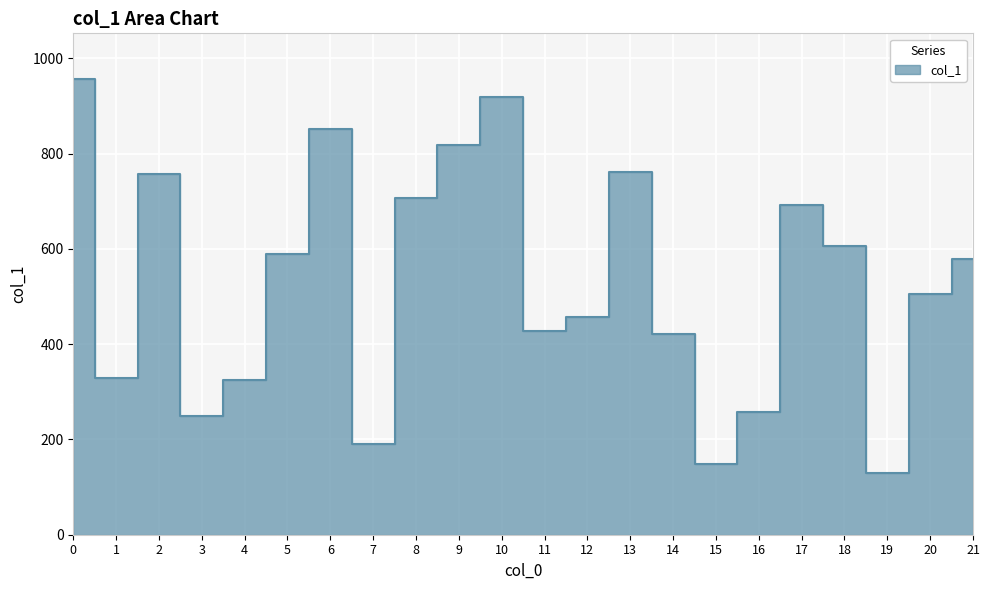

What is the sum of all values?

11681